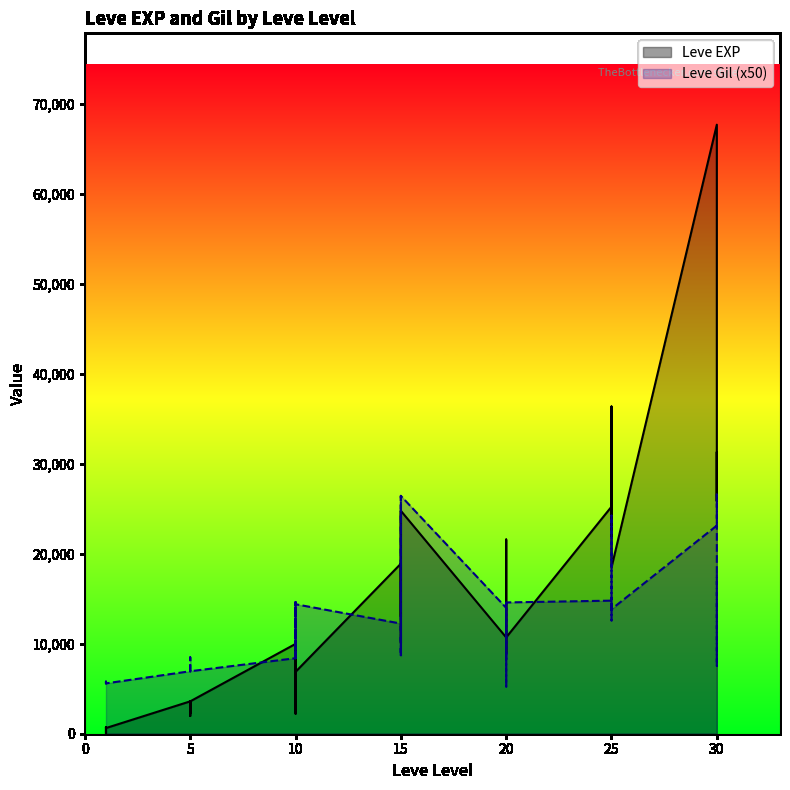

Where is the first local maximum for Leve EXP?

15